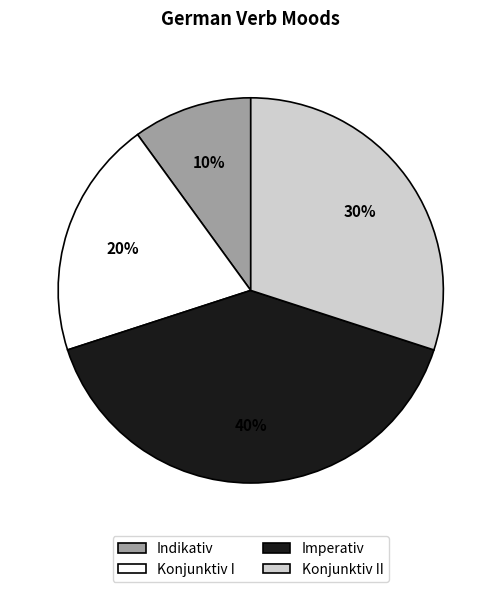

Between Imperativ and Konjunktiv II, which is larger?

Imperativ